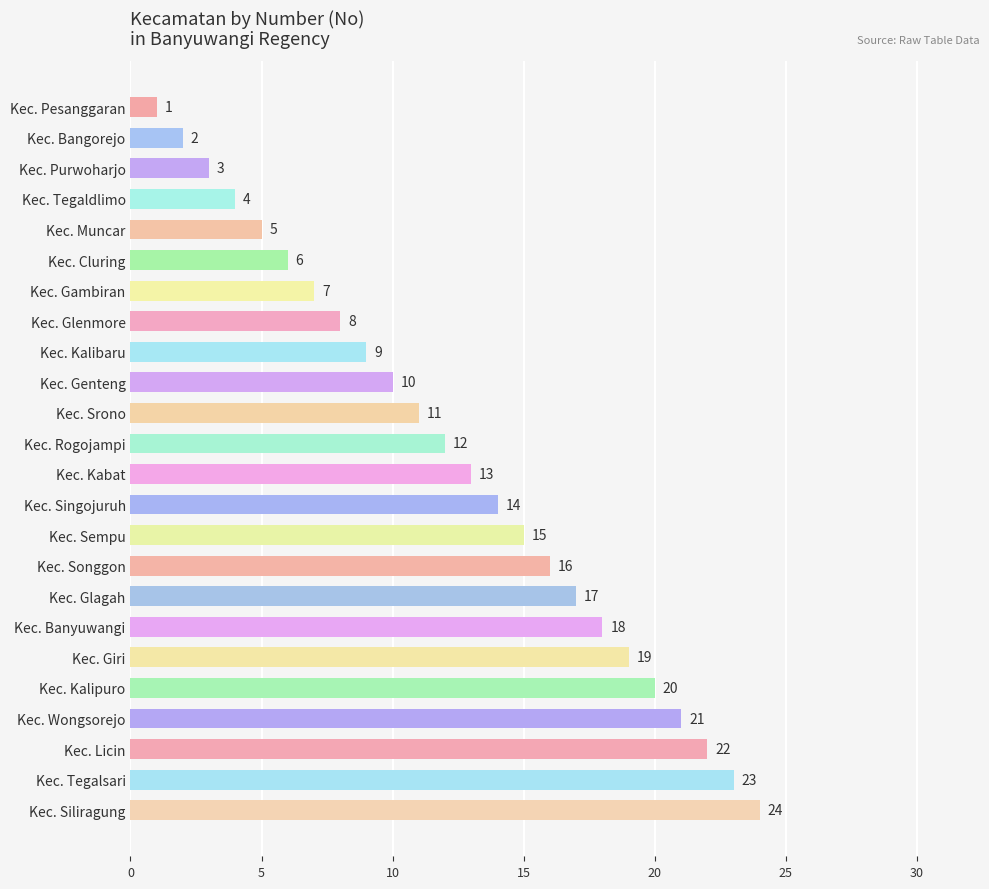

What is the ratio of the value at Kec. Cluring to the value at Kec. Pesanggaran?

6.0